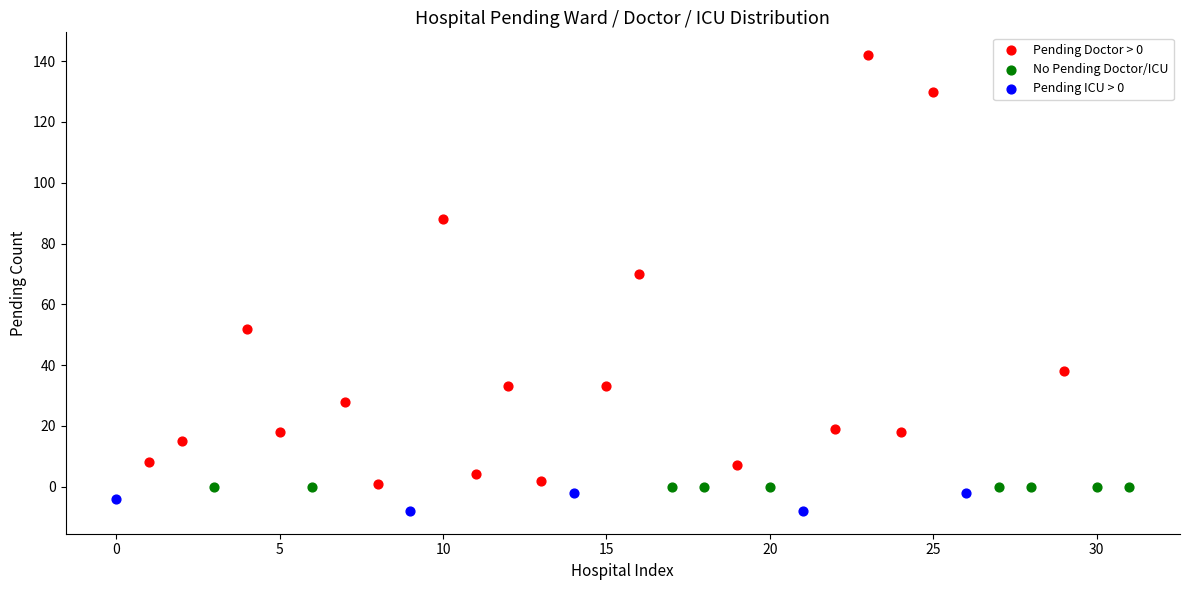

Which series contains the highest Y value?

Pending Doctor > 0